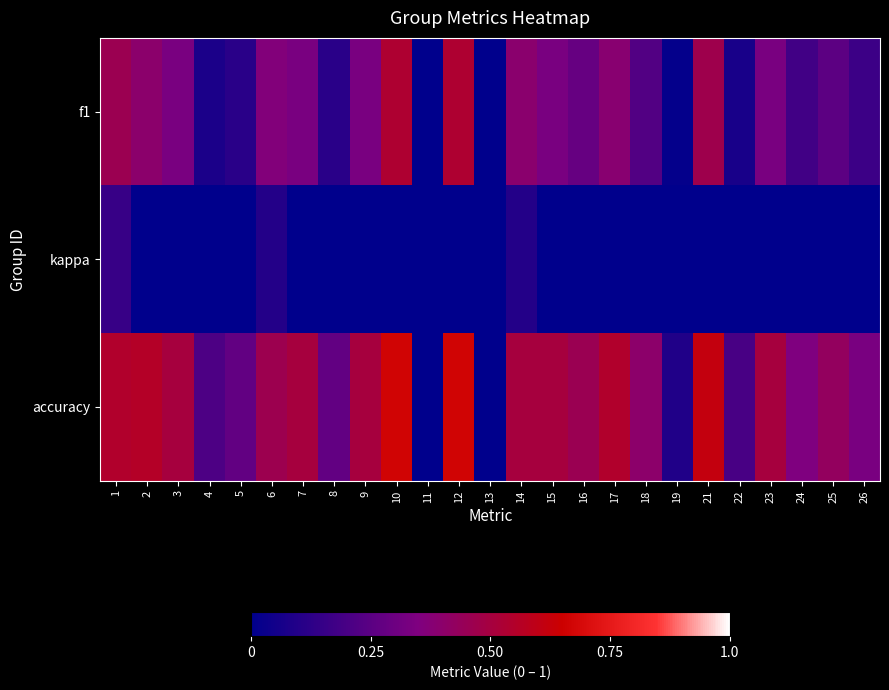

Rank the series at 6 from lowest to highest value.

kappa, f1, accuracy